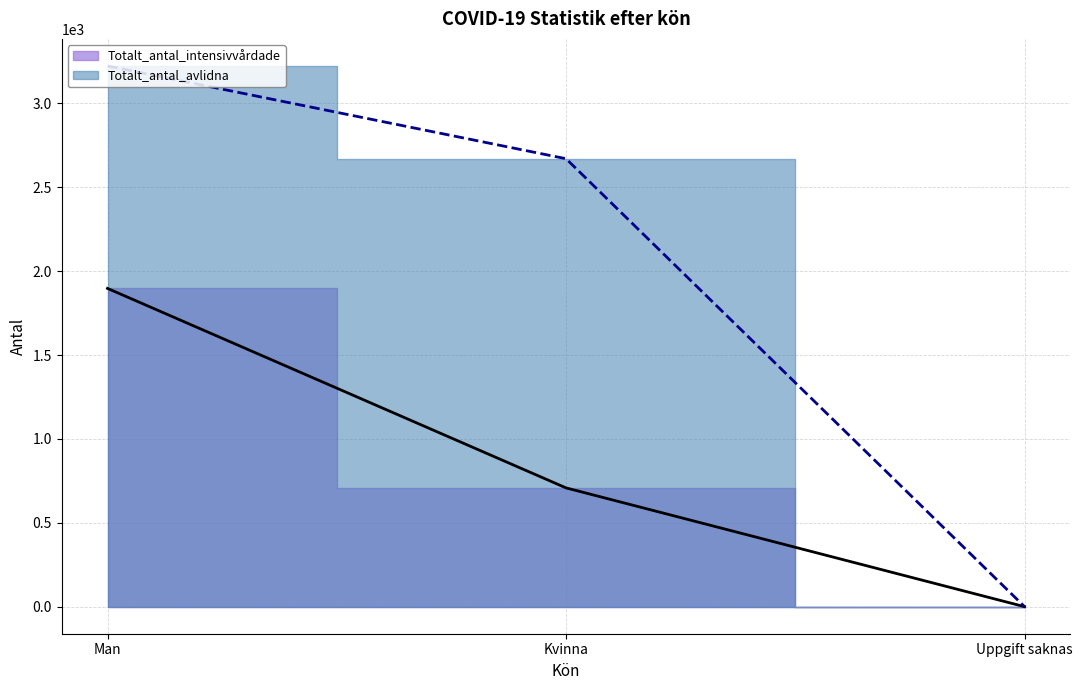

Where is Totalt_antal_avlidna nearest to the value 1611?

Kvinna